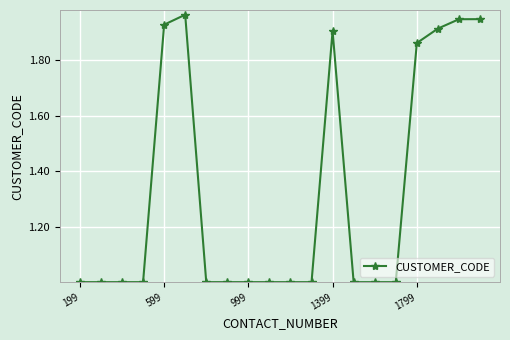

What is the average value?

1.3